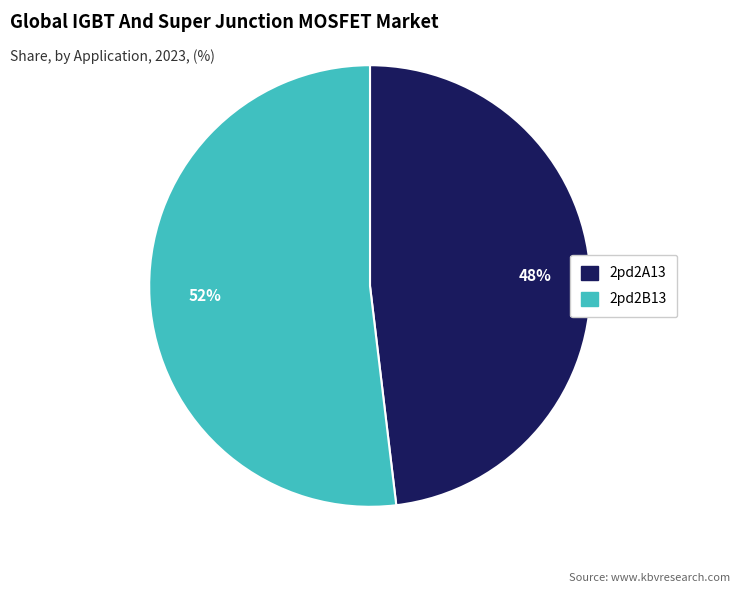

Do 2pd2B13 and 2pd2A13 together represent more than half of the pie?

Yes